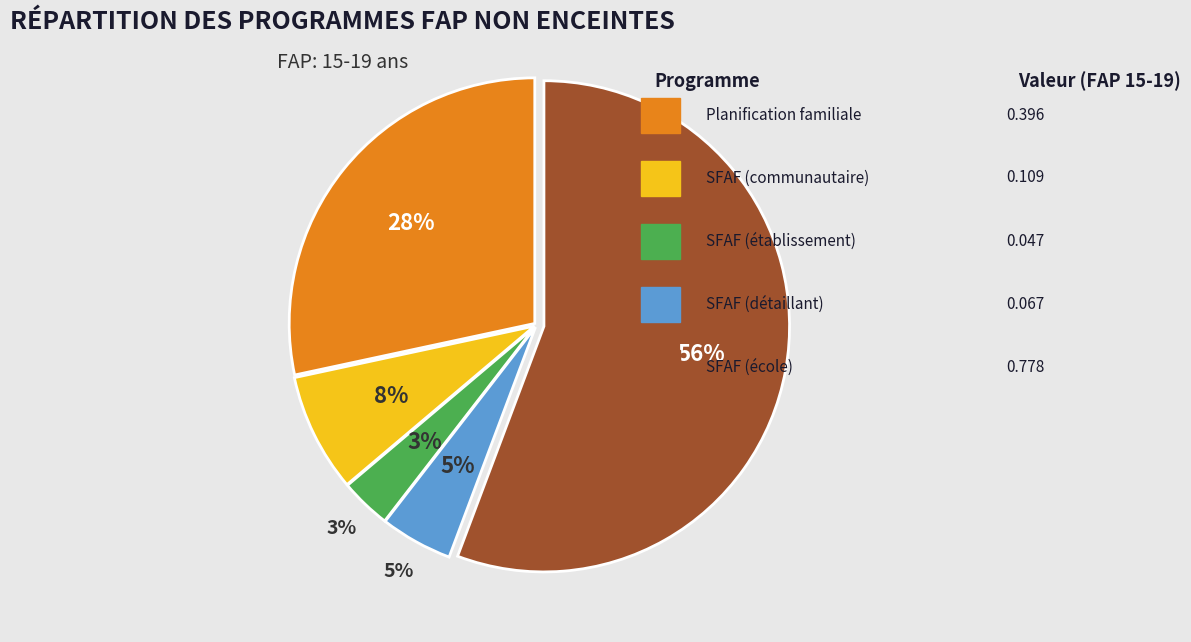

To the nearest percent, what portion does SFAF (détaillant) represent?

5%